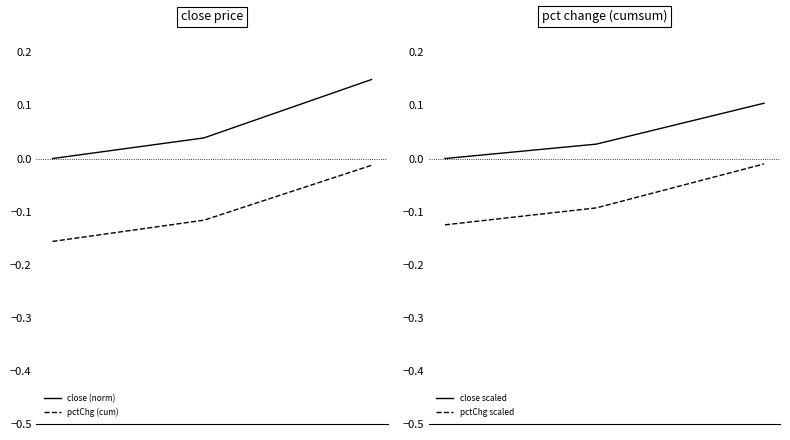

What is the difference between the maximum and second lowest values in the close (norm) series?

0.1